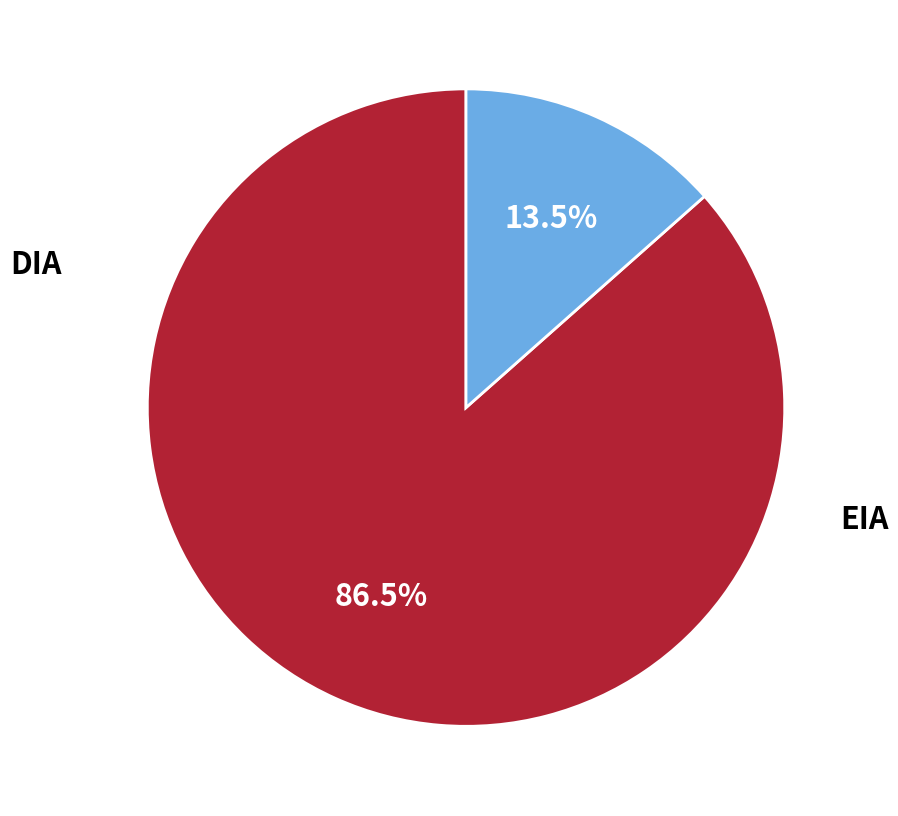

Is EIA the majority of the pie?

No